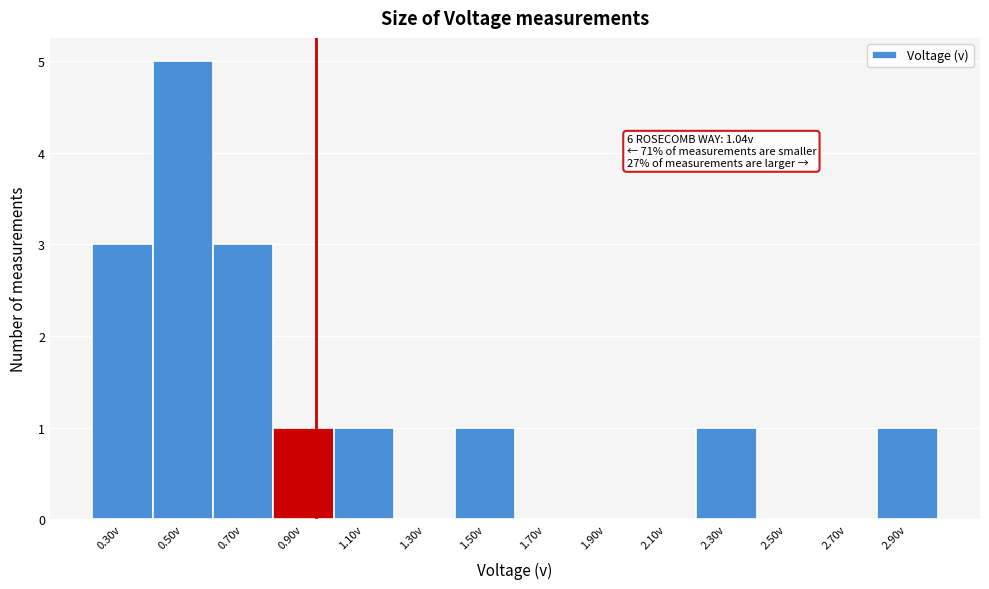

Reading right to left, list all the values displayed in this chart.

2.90v=1	2.70v=0	2.50v=0	2.30v=1	2.10v=0	1.90v=0	1.70v=0	1.50v=1	1.30v=0	1.10v=1	0.90v=1	0.70v=3	0.50v=5	0.30v=3